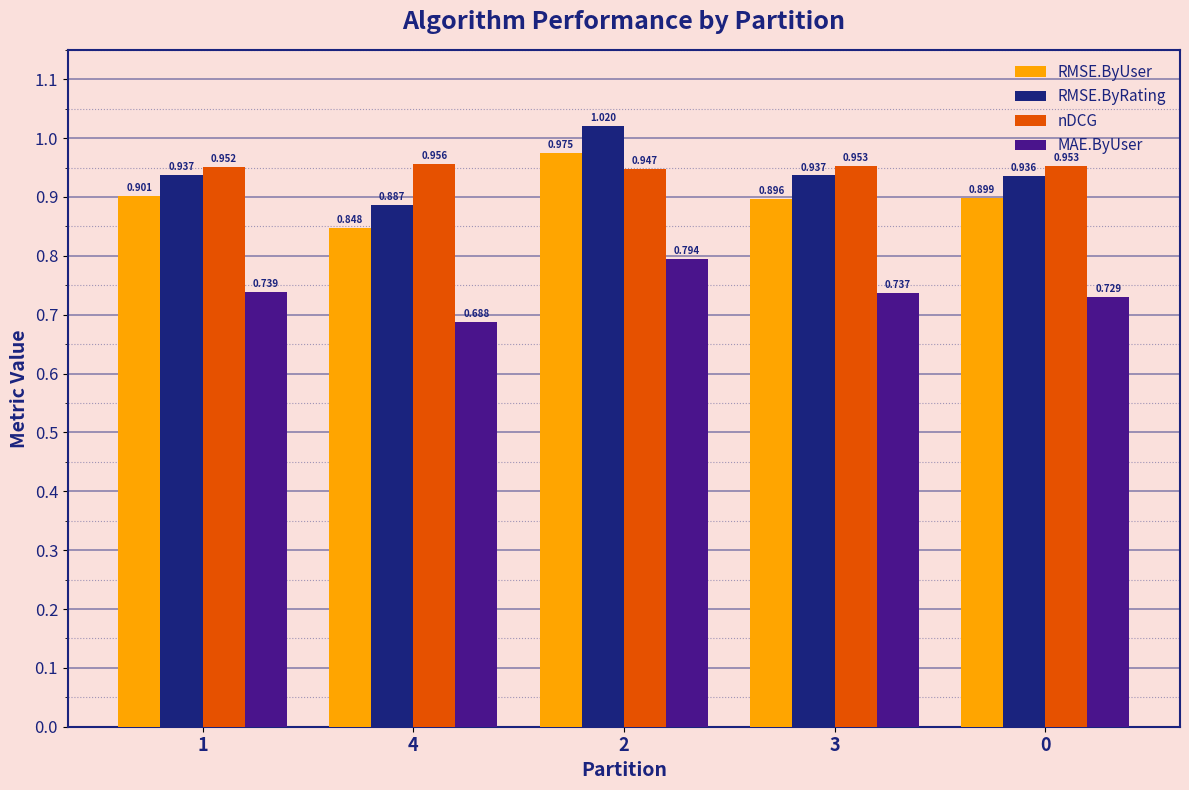

Which series has the widest spread of values?

RMSE.ByRating